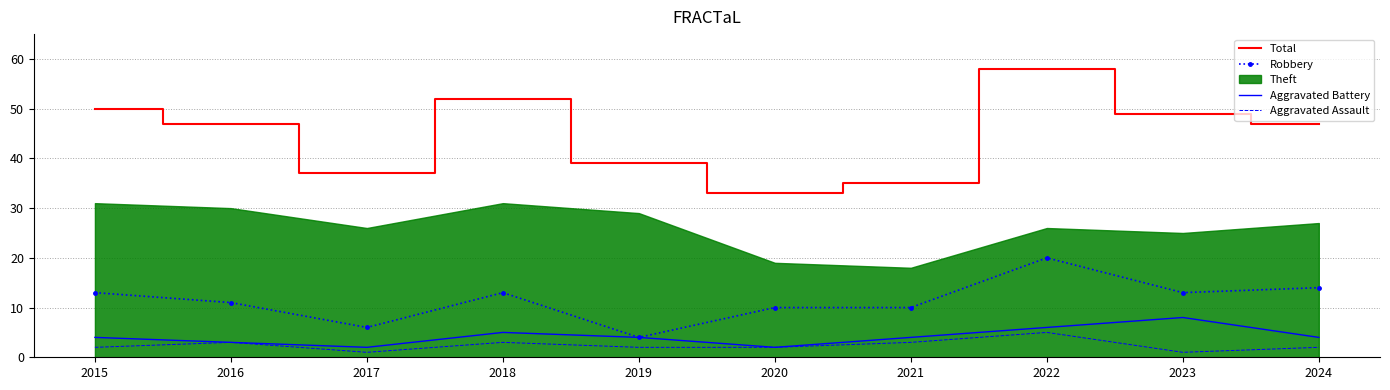

List the labels in order of Total value, largest first.

2022, 2018, 2015, 2023, 2016, 2024, 2019, 2017, 2021, 2020